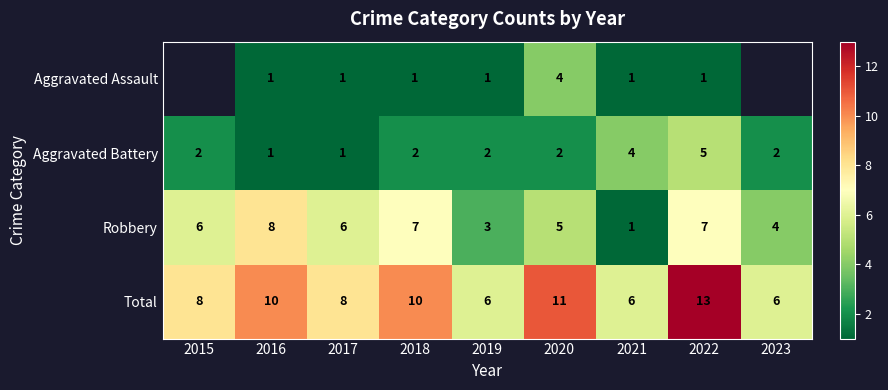

Rank the series at 2019 from highest to lowest value.

Total, Robbery, Aggravated Battery, Aggravated Assault